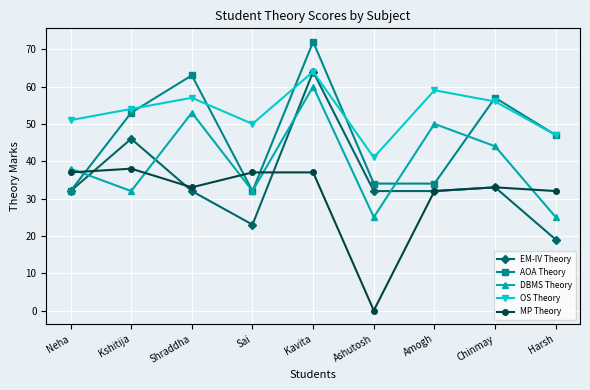

Is it true that OS Theory equals 64 at Kavita?

True